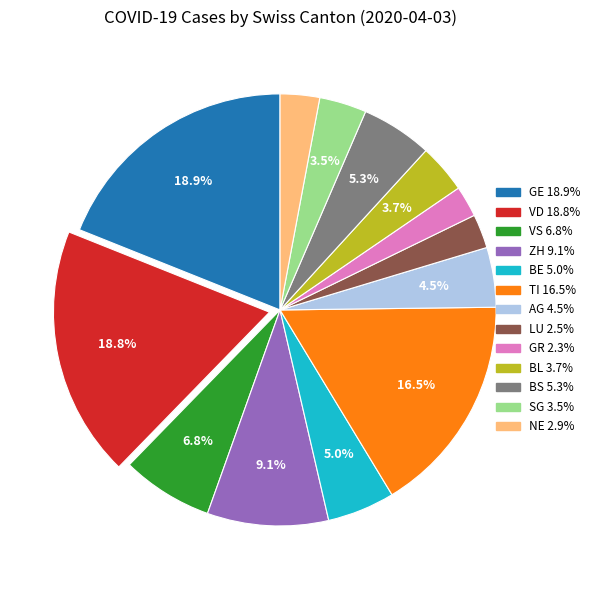

To the nearest percent, what percentage of the pie is NE?

3%